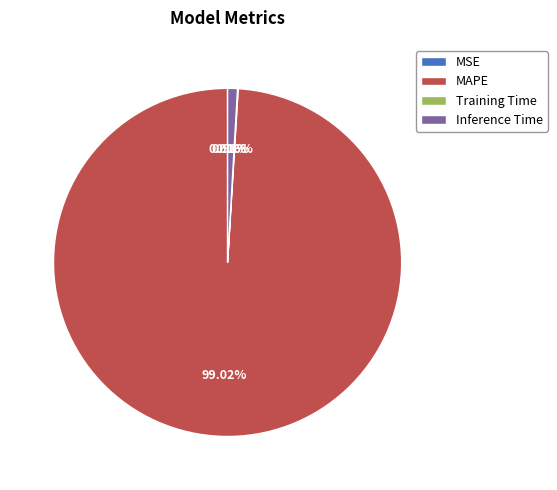

Which category has the biggest portion of the pie?

MAPE